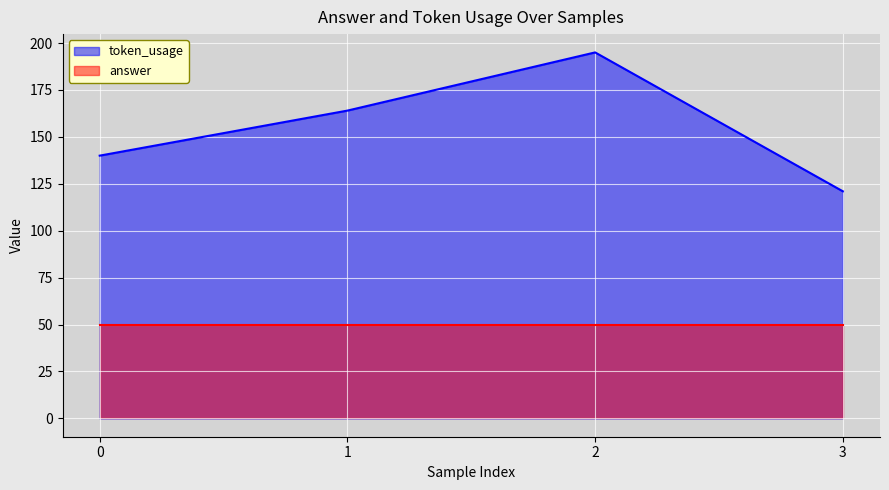

Which label corresponds to the largest value in the chart?

2